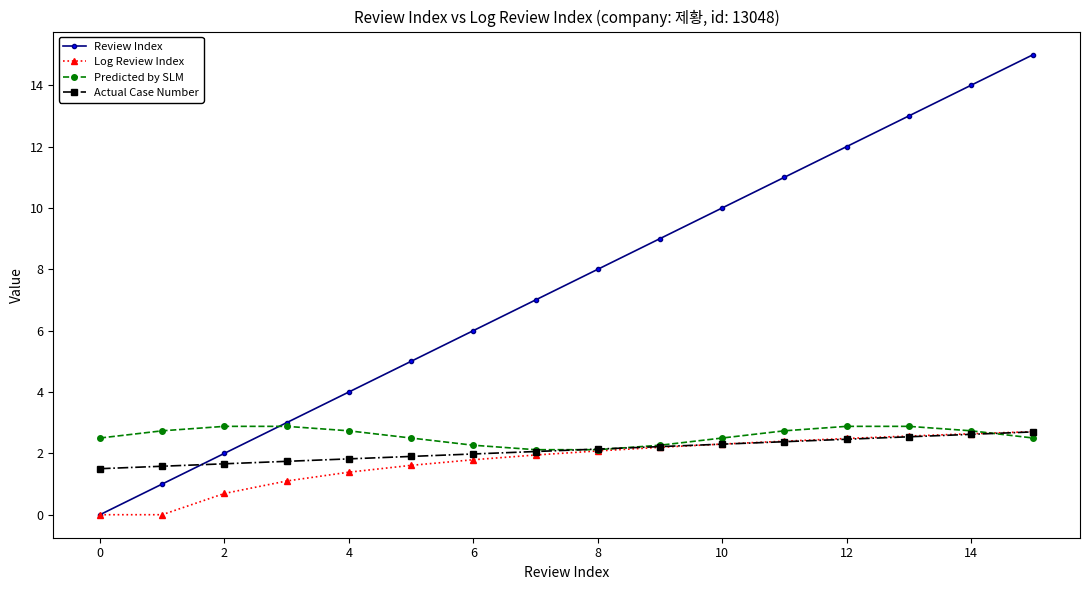

What is the highest value of the Log Review Index series?

2.7